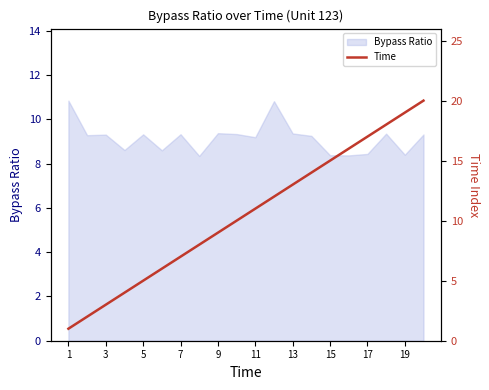

True or false: Bypass Ratio has a value of 15.7 at 9.

False